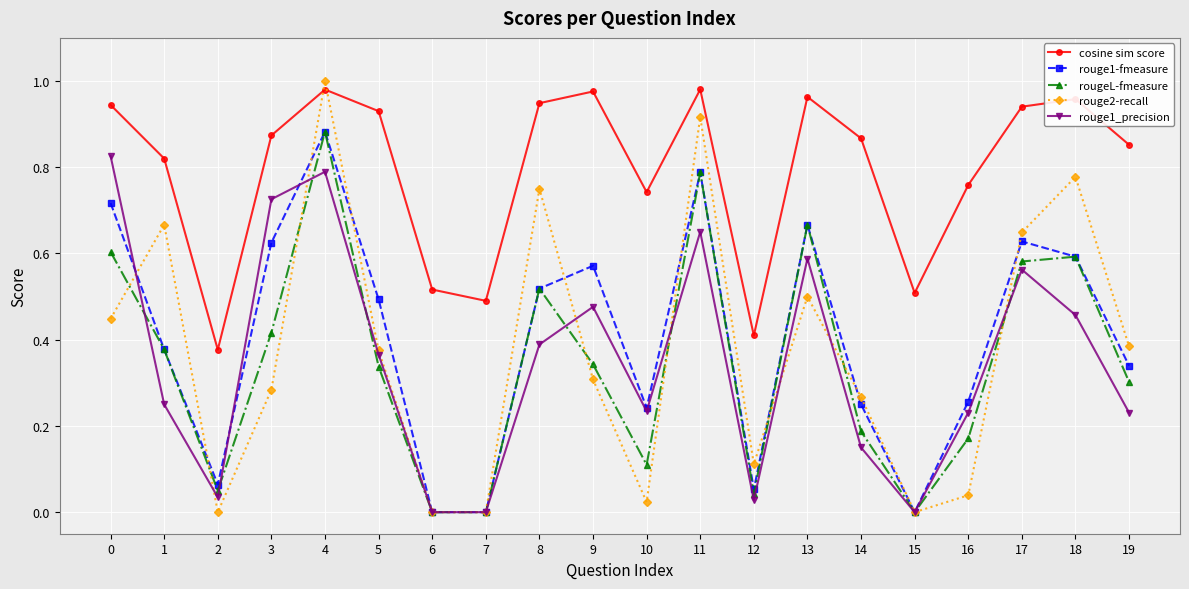

What are all the series names shown in the legend?

cosine sim score, rouge1-fmeasure, rougeL-fmeasure, rouge2-recall, rouge1_precision